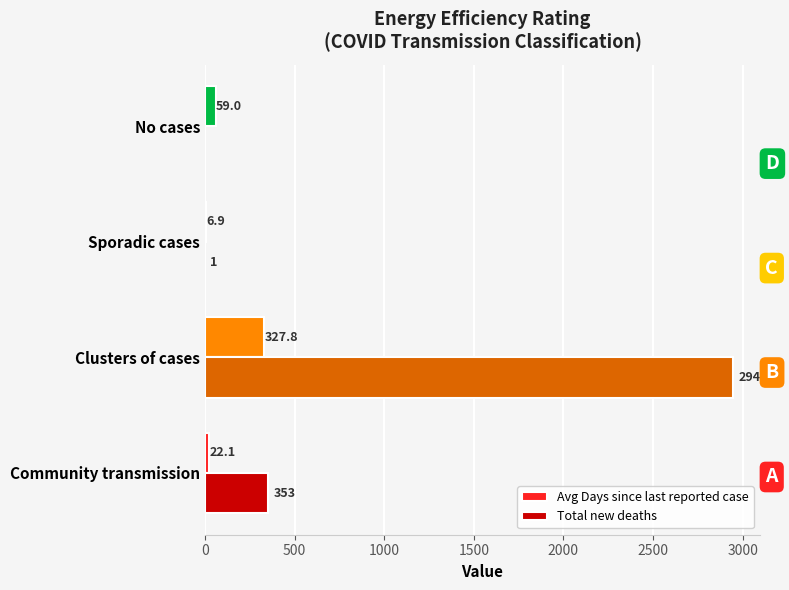

True or false: Avg Days since last reported case has a value of 22.1 at Community transmission.

True